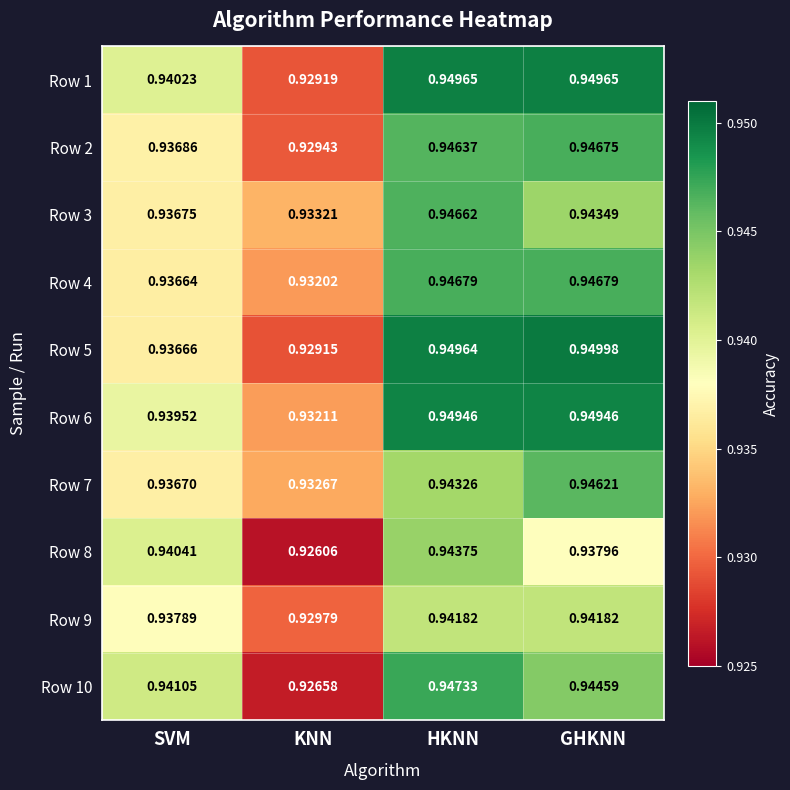

Is the value of Row 2 at KNN greater than the value of Row 10 at SVM?

No